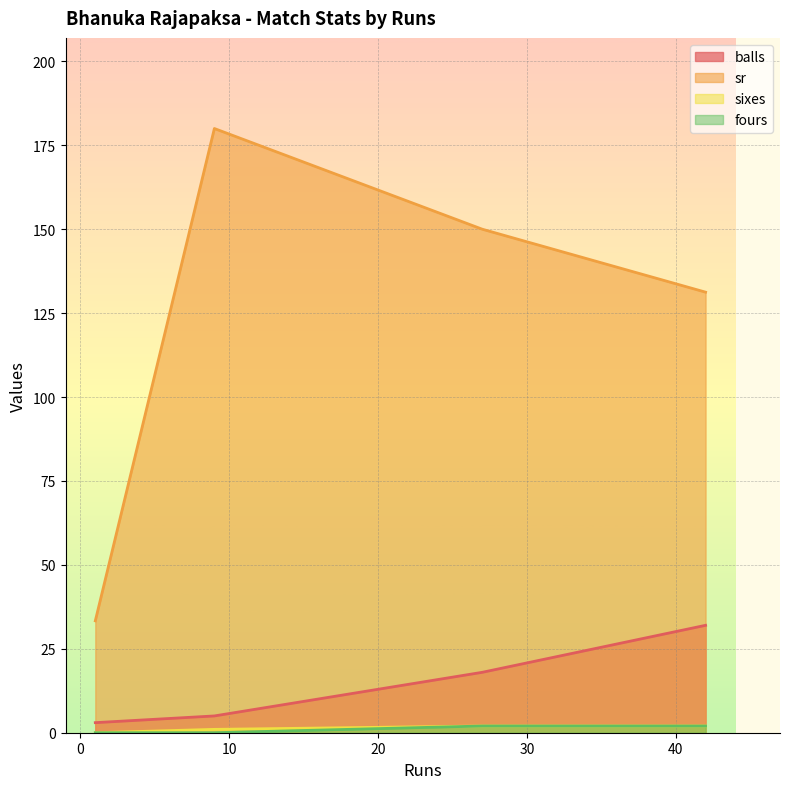

Which category has the highest value in the sixes series?

27